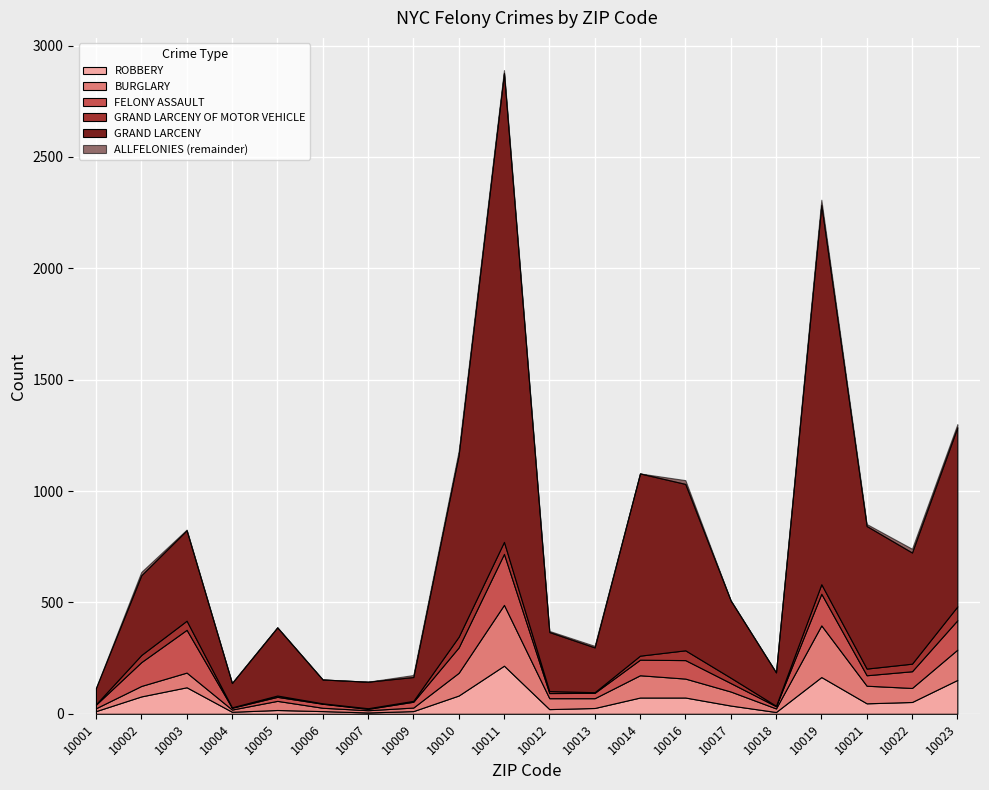

Which has a higher value, 10004 or 10007?

10007